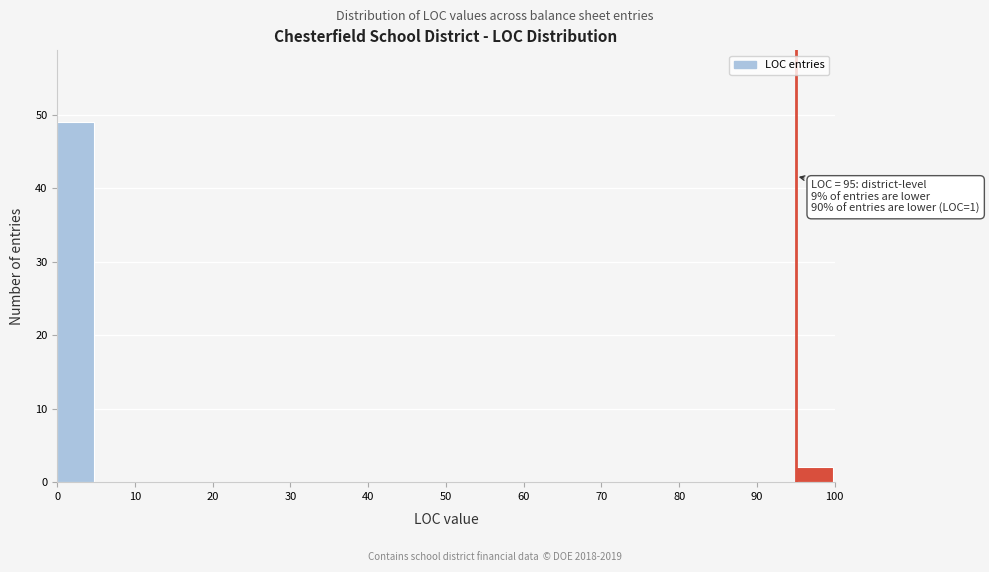

Over which range of the x-axis is the bar tallest?

0 to 5